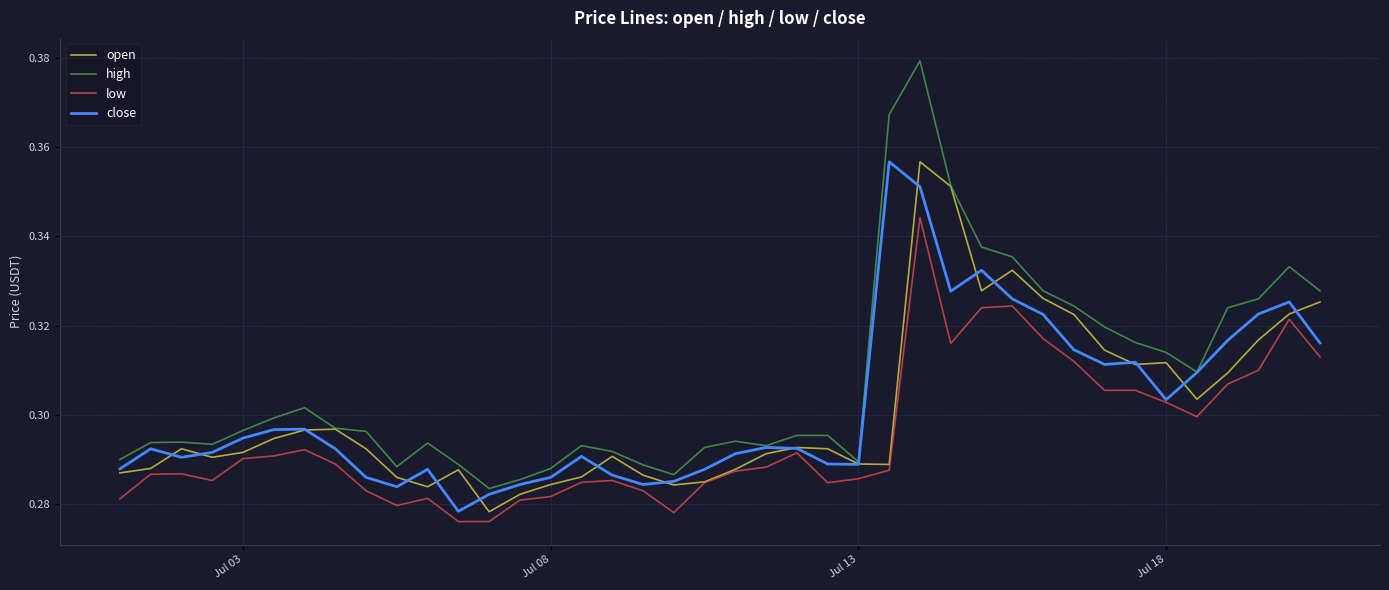

True or false: low and high cross at least once.

False